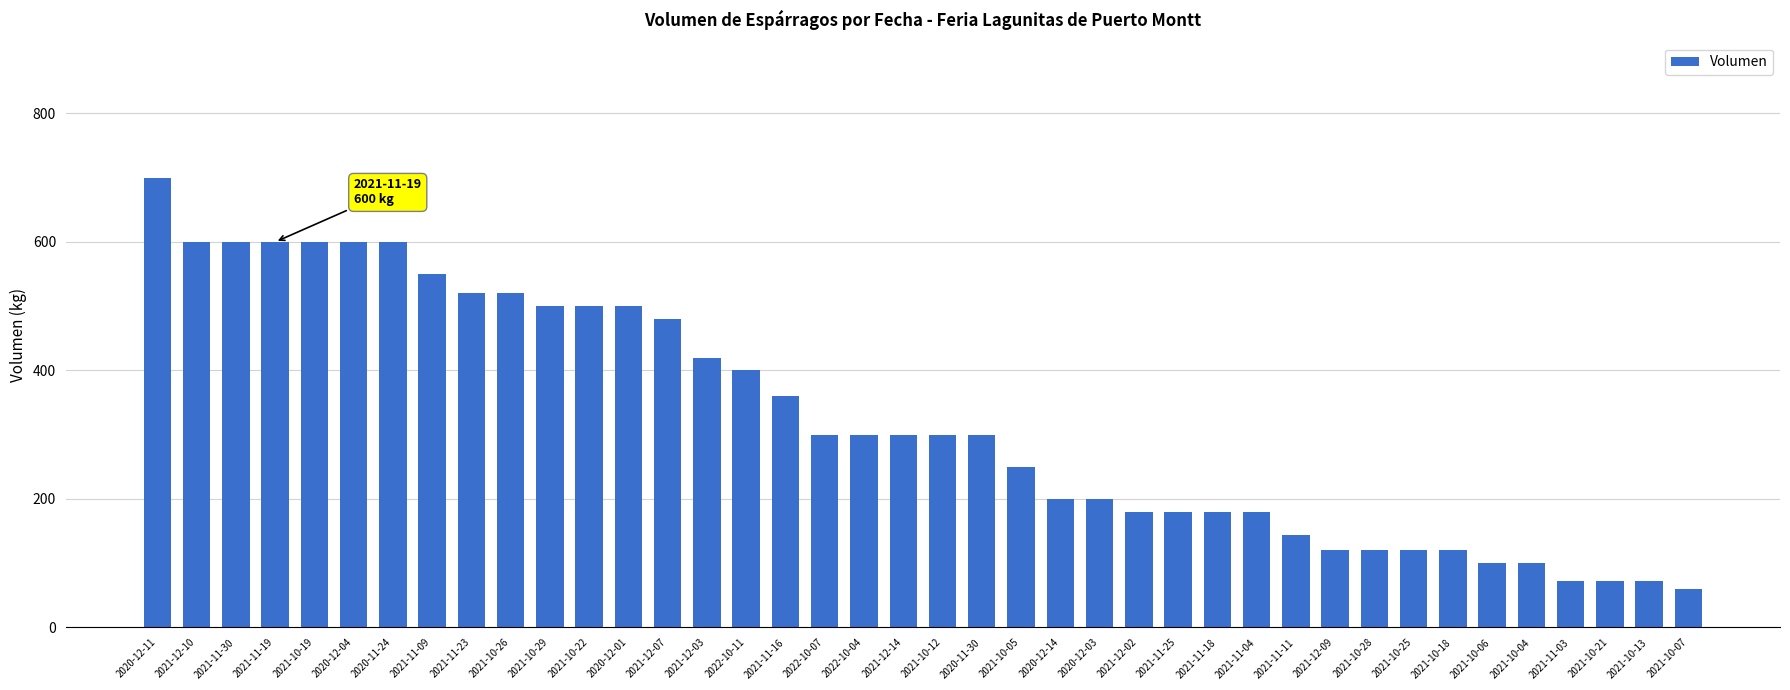

Which category has the highest value across all series?

2020-12-11